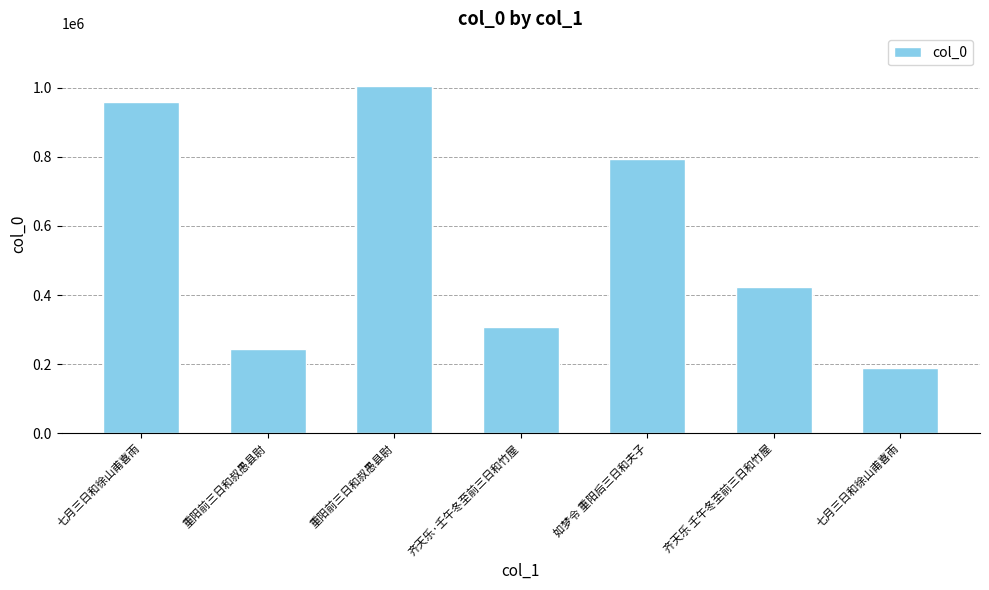

How many bars are there in total?

7